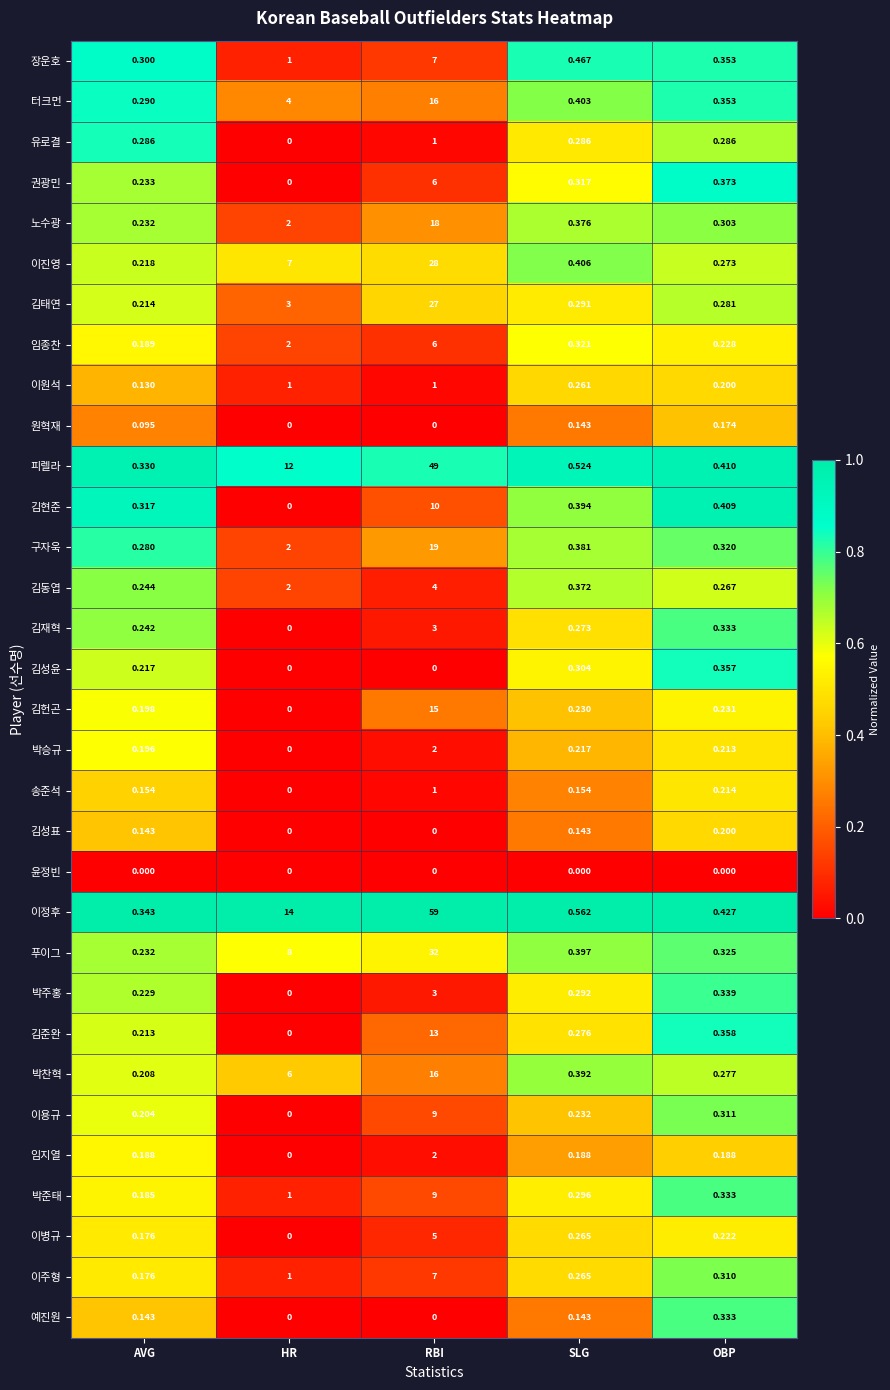

Where is 임종찬 nearest to the value 3?

HR